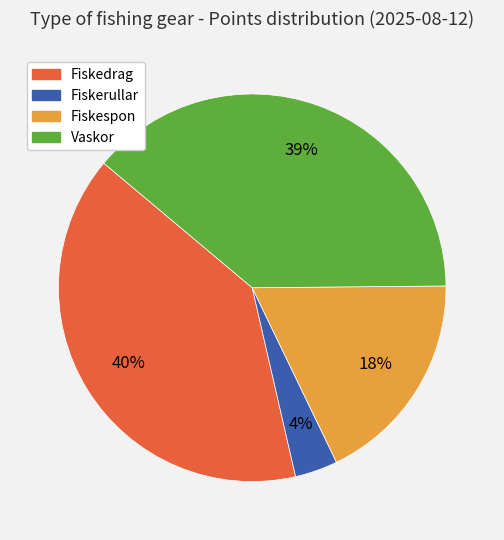

True or false: Fiskerullar accounts for 4% of the total.

True